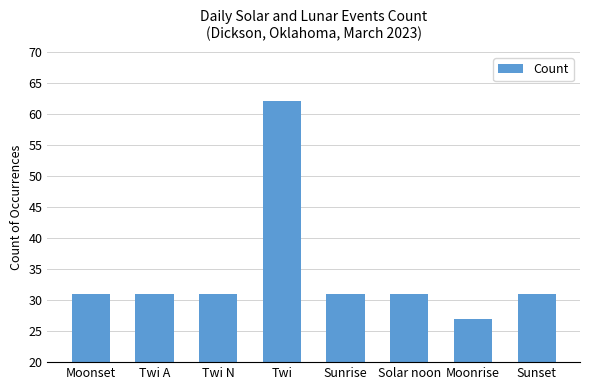

What is the value of the 3rd bar from the left?

31